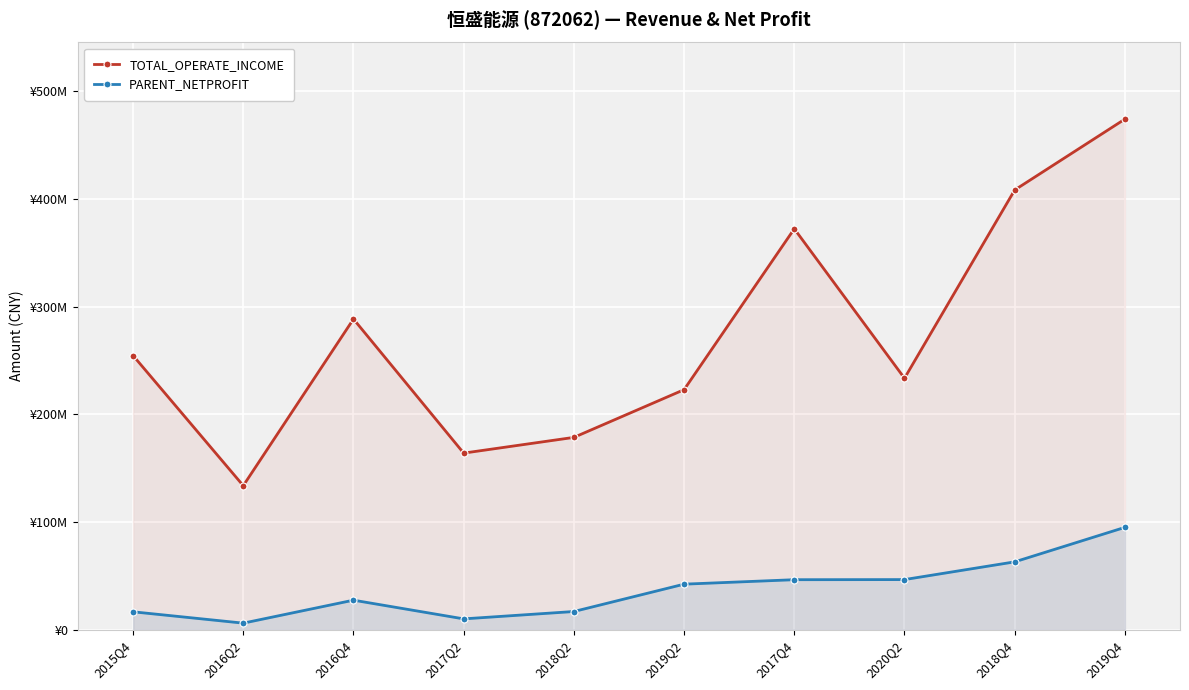

List the series in order of their overall mean, highest first.

TOTAL_OPERATE_INCOME, PARENT_NETPROFIT